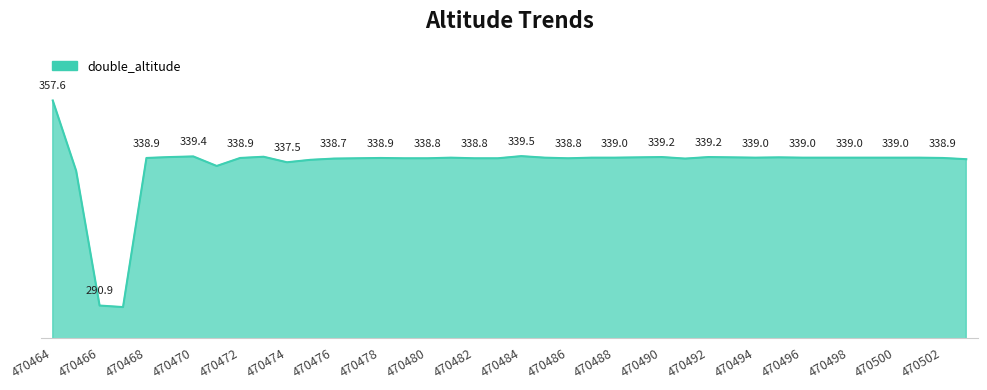

Where does the data first go above 339?

470464